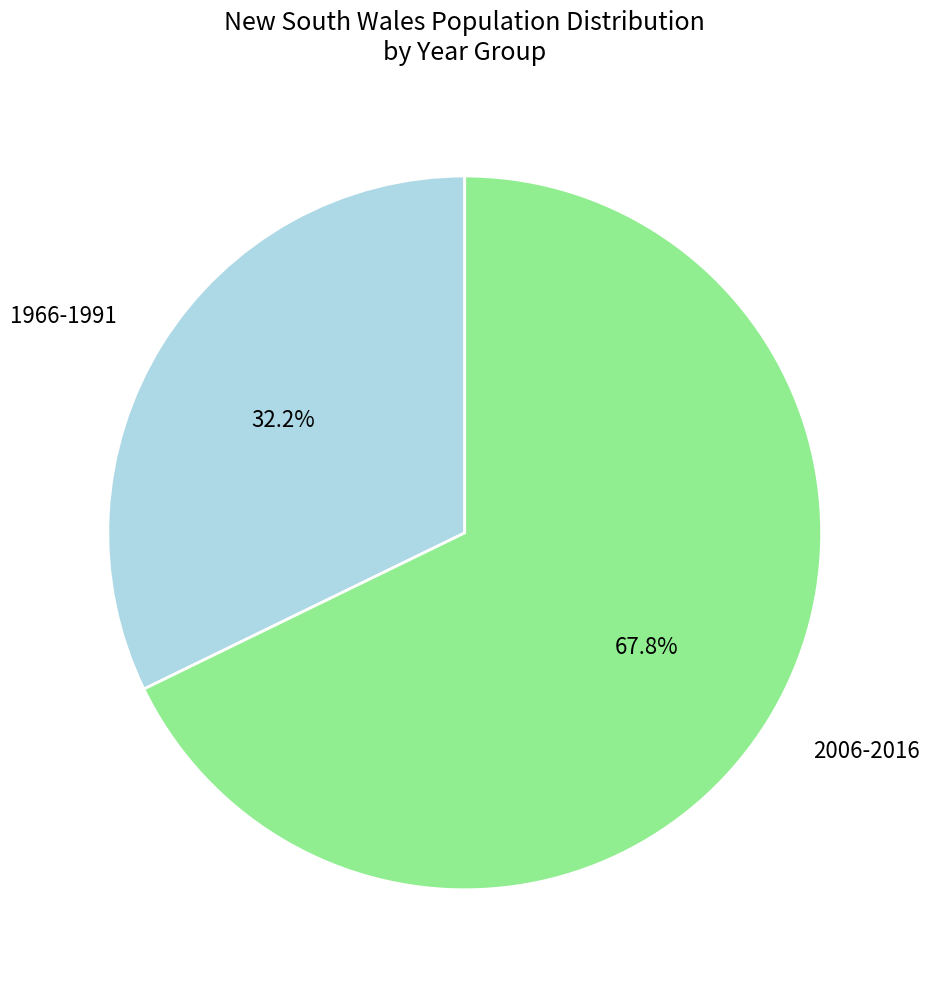

What percentage is NOT represented by 1966-1991?

67.8%